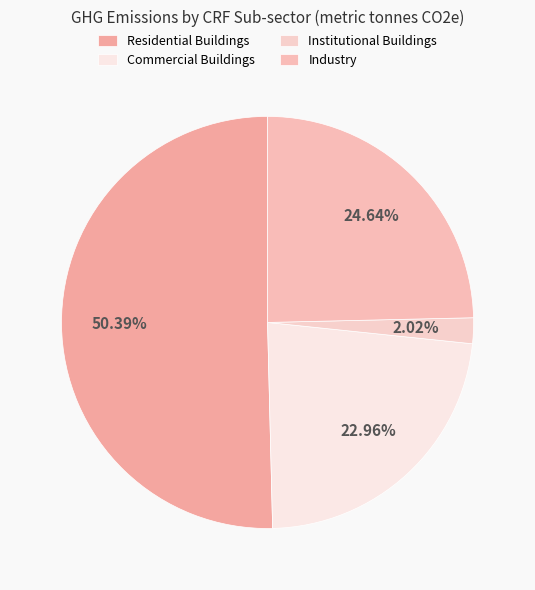

What is the majority slice?

Residential Buildings